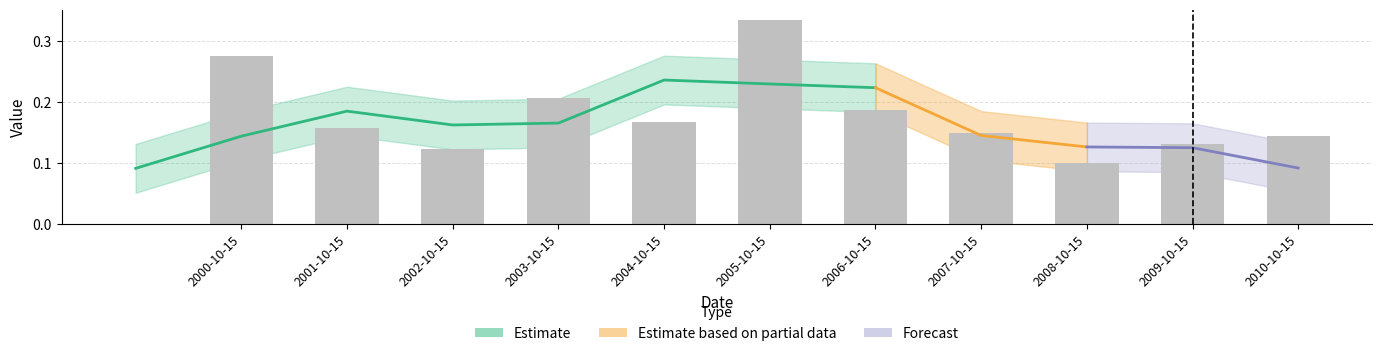

What position from the left is 2006-10-15?

8